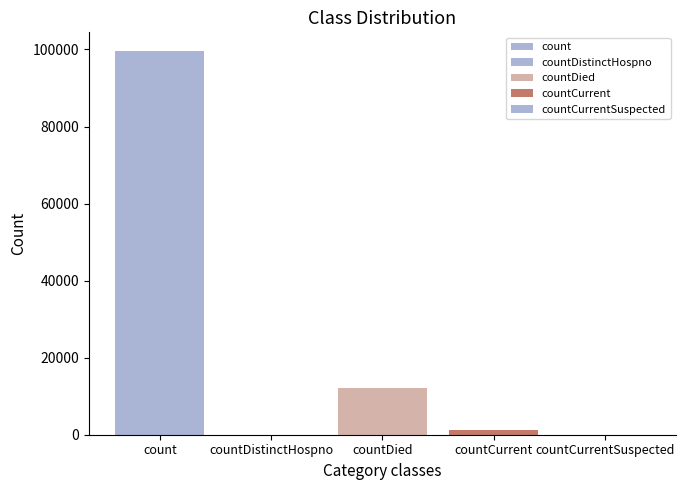

Reading right to left, what are all the values shown in this chart?

0	1187	12174	0	99482